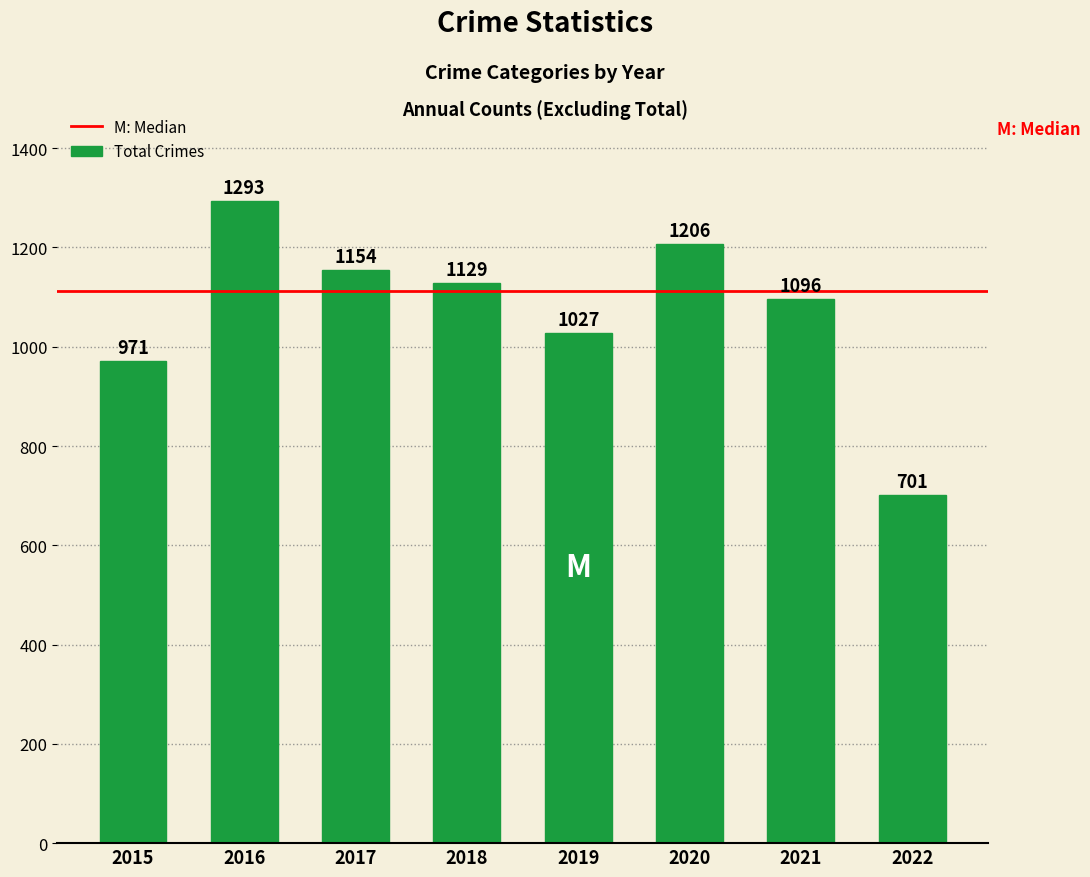

Reading right to left, extract all data points from this chart.

2022=701	2021=1096	2020=1206	2019=1027	2018=1129	2017=1154	2016=1293	2015=971